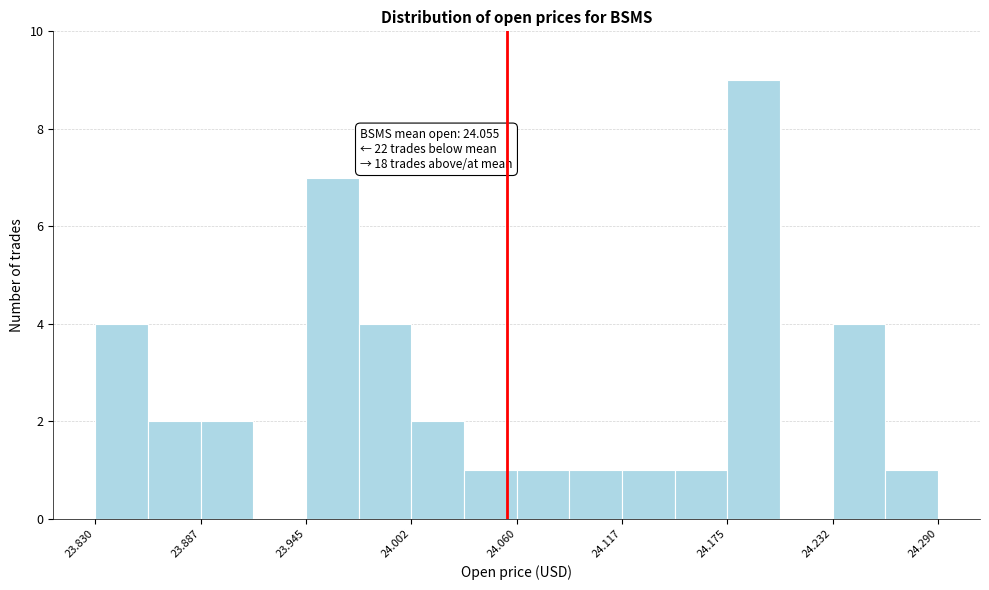

Read against the x-axis, roughly where is the centre of the tallest bar?

24.19